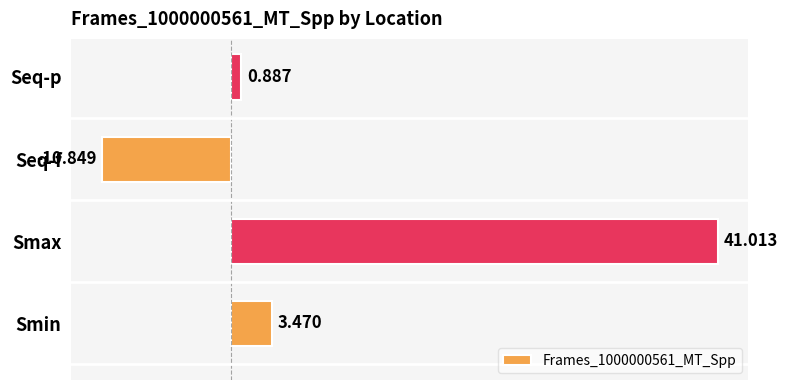

Which category has the lowest value across all series?

Seq-f